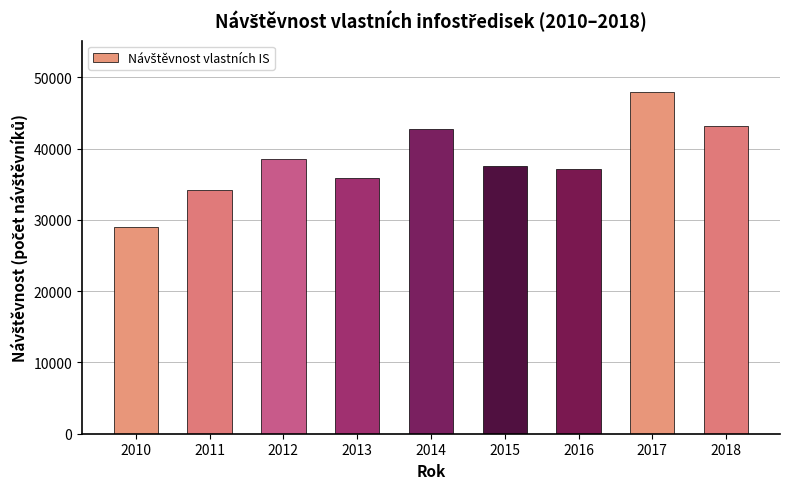

The chart shows a value of 20712 at 2016. True or false?

False